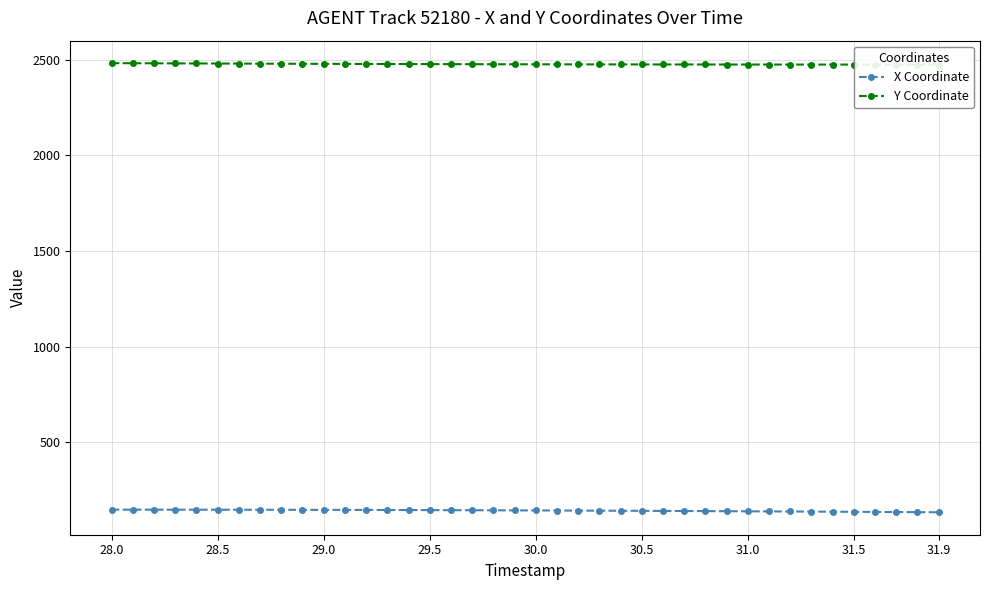

What is the minimum value for X Coordinate?

134.9